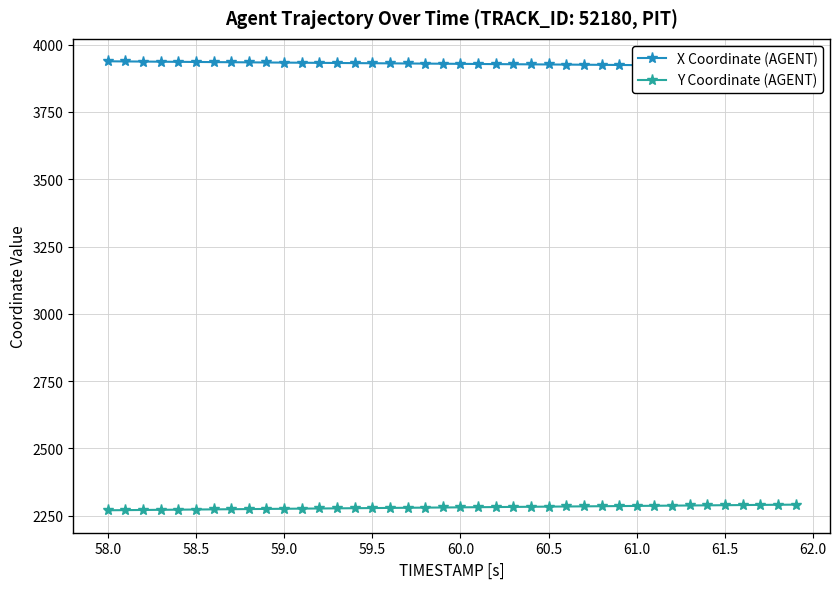

What are all the series names shown in the legend?

X Coordinate (AGENT), Y Coordinate (AGENT)